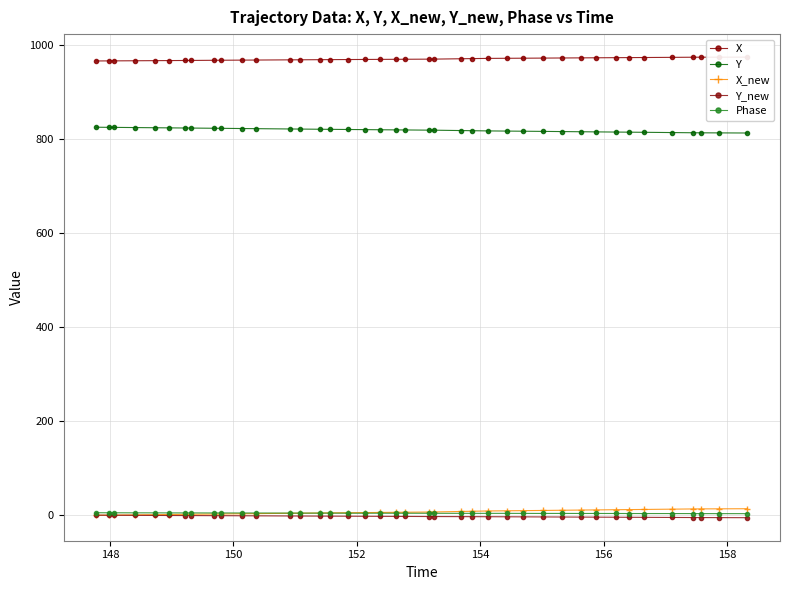

True or false: Y and Phase cross at least once.

False